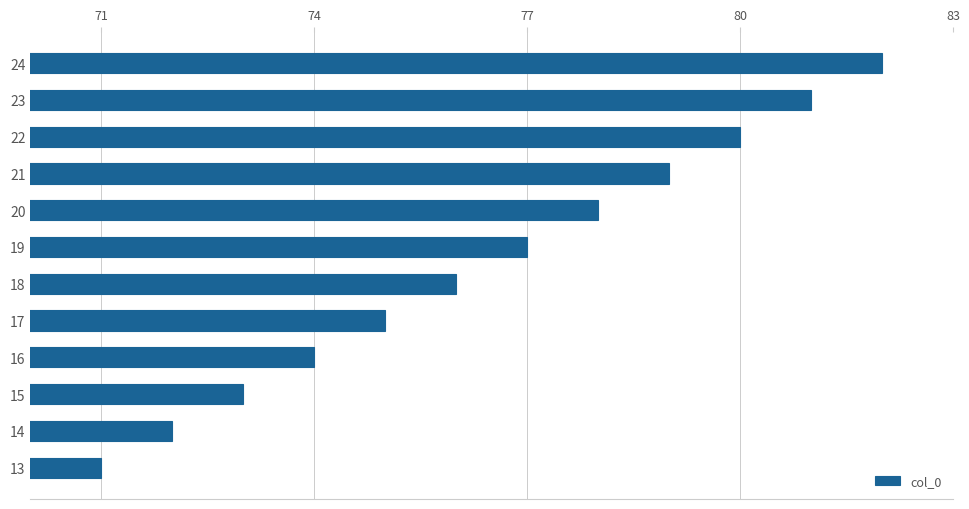

What is the difference between the maximum and minimum values?

11